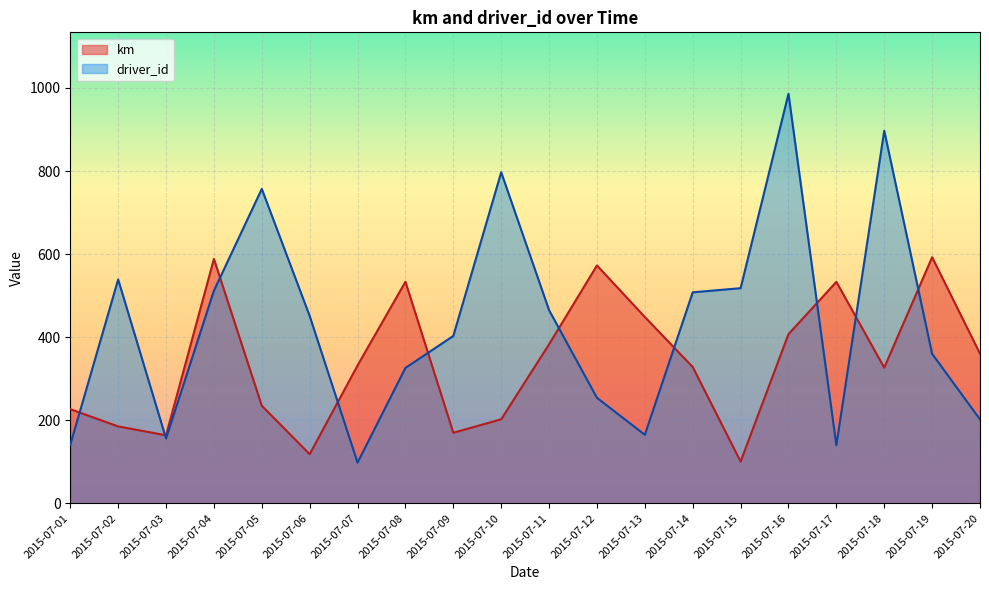

At which label does driver_id reach its peak?

2015-07-16